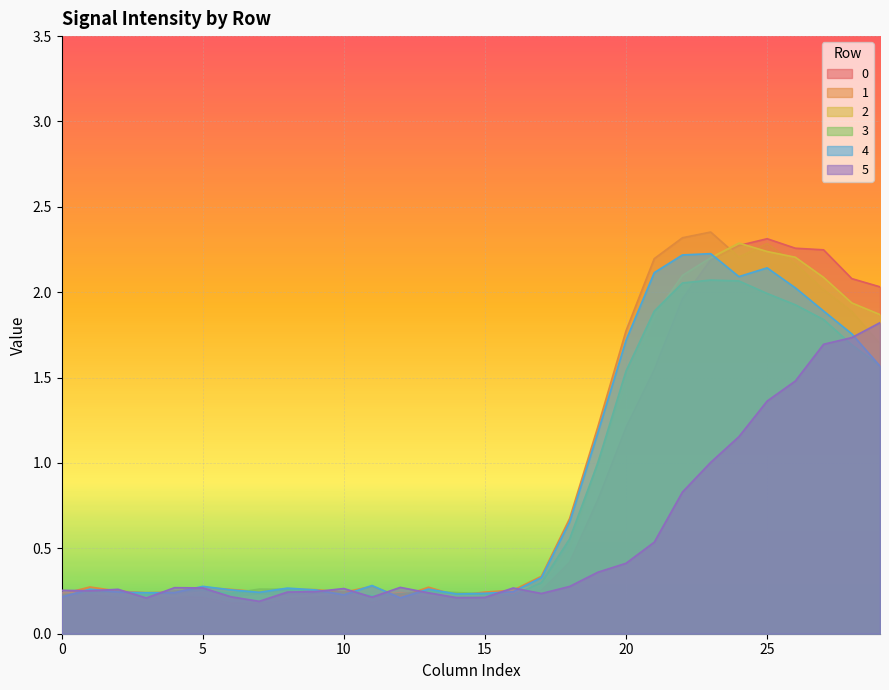

What is the value of the 5 point at the 14th from the left?

0.2